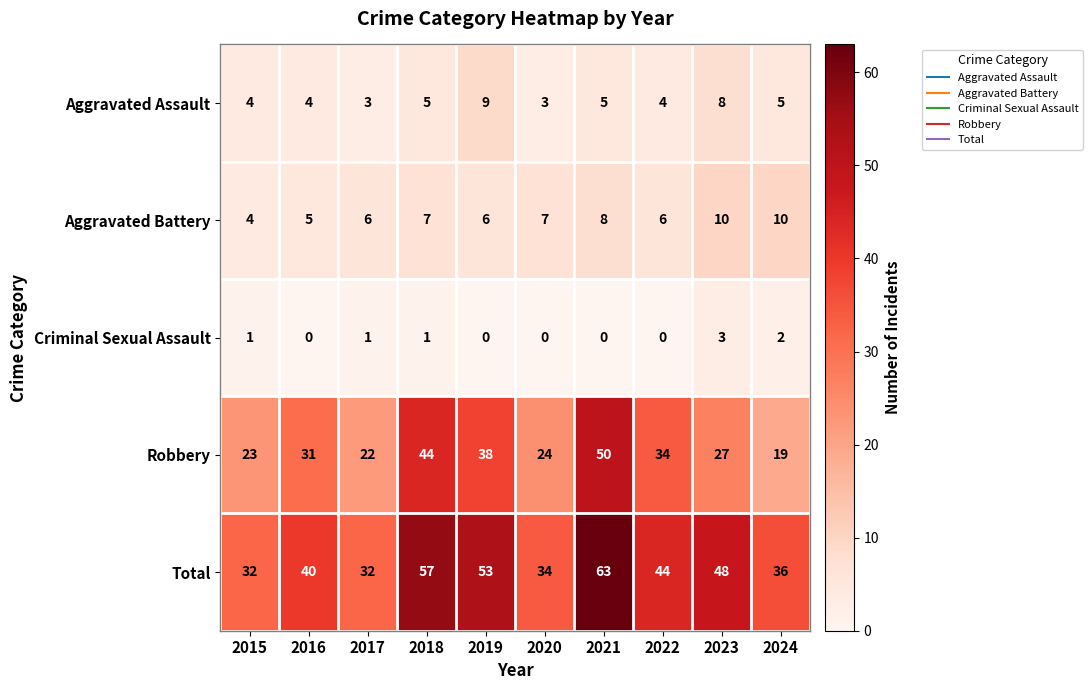

What is the sum of the Total values at 2022 and 2023?

92